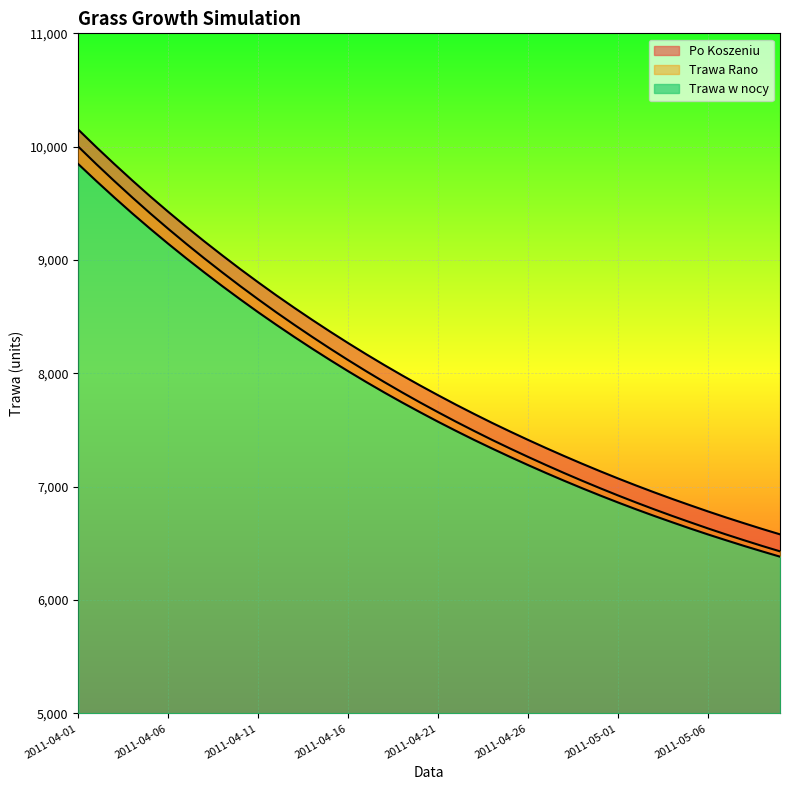

True or false: Trawa Rano and Trawa w nocy intersect in this chart.

False